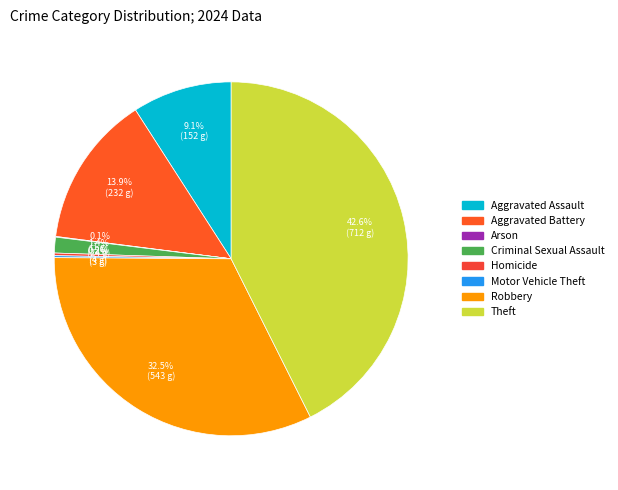

Combined, what portion of the pie is Aggravated Battery and Theft?

56.5%